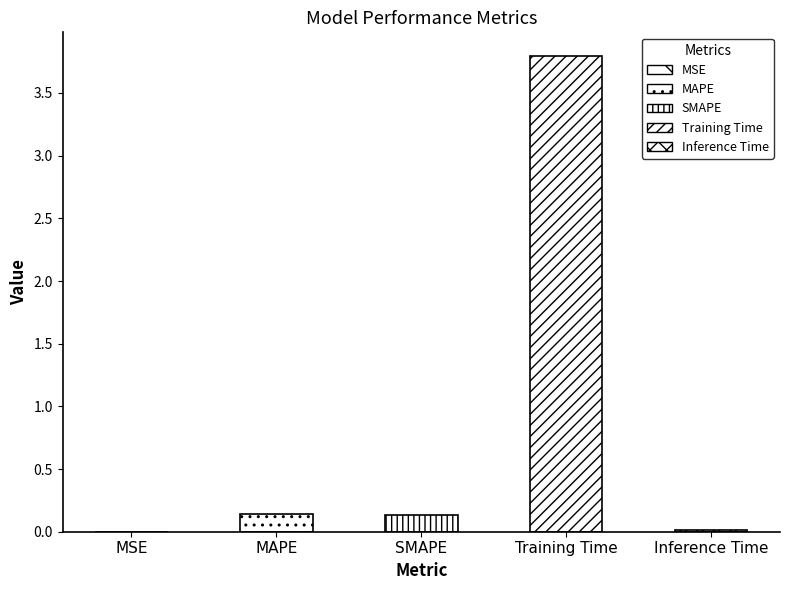

What is the average value?

0.8